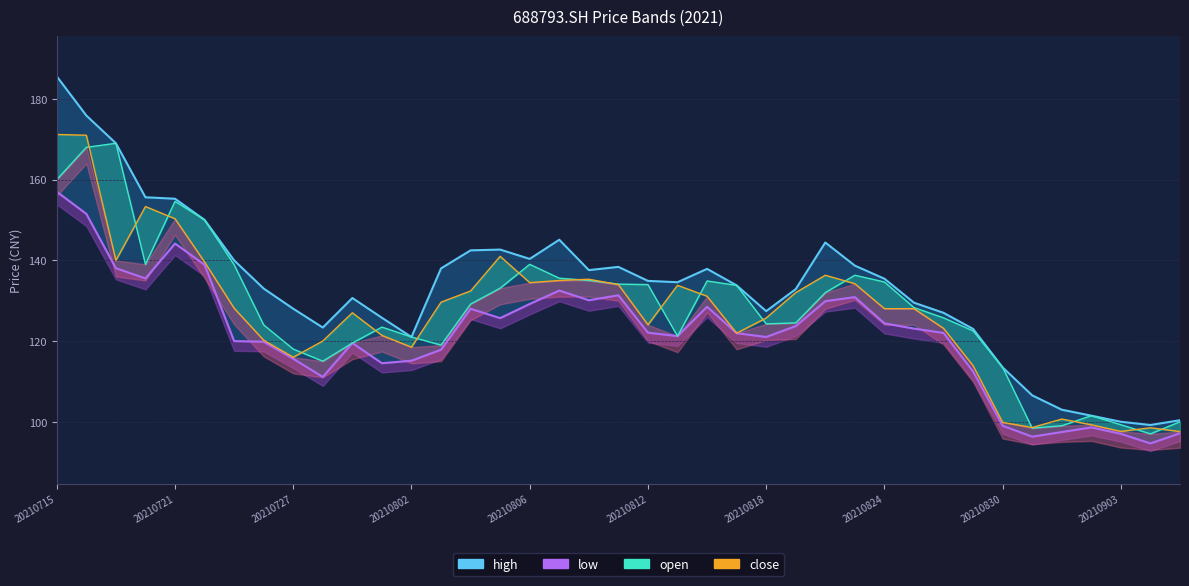

What are all the series names shown in the legend?

high, low, open, close